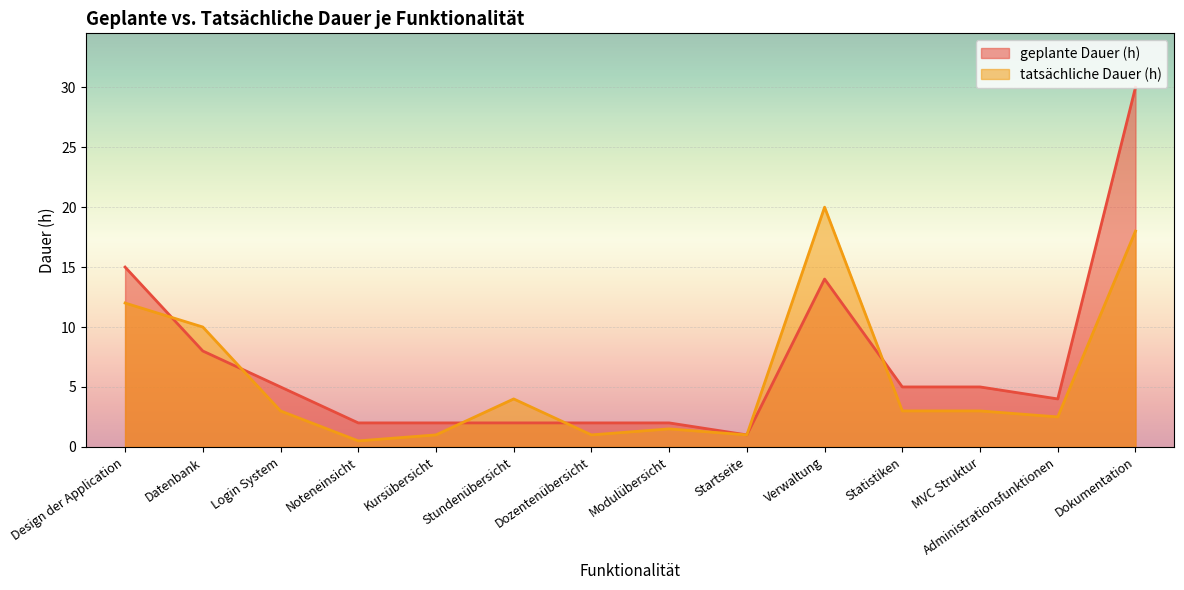

What is the sum of the tatsächliche Dauer (h) values at Dozentenübersicht and Dokumentation?

19.0